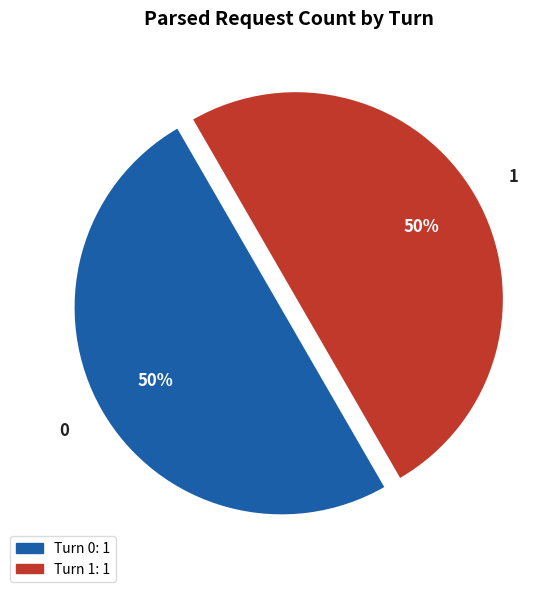

Count the number of slices in the pie.

2